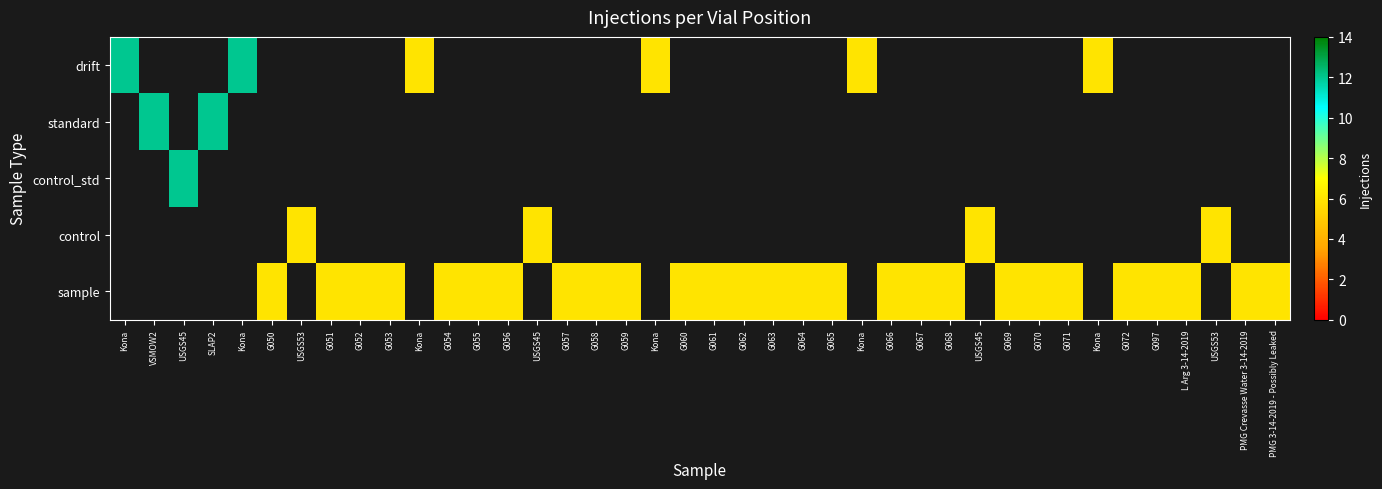

Is the value of control at Kona greater than the value of sample at G050?

No